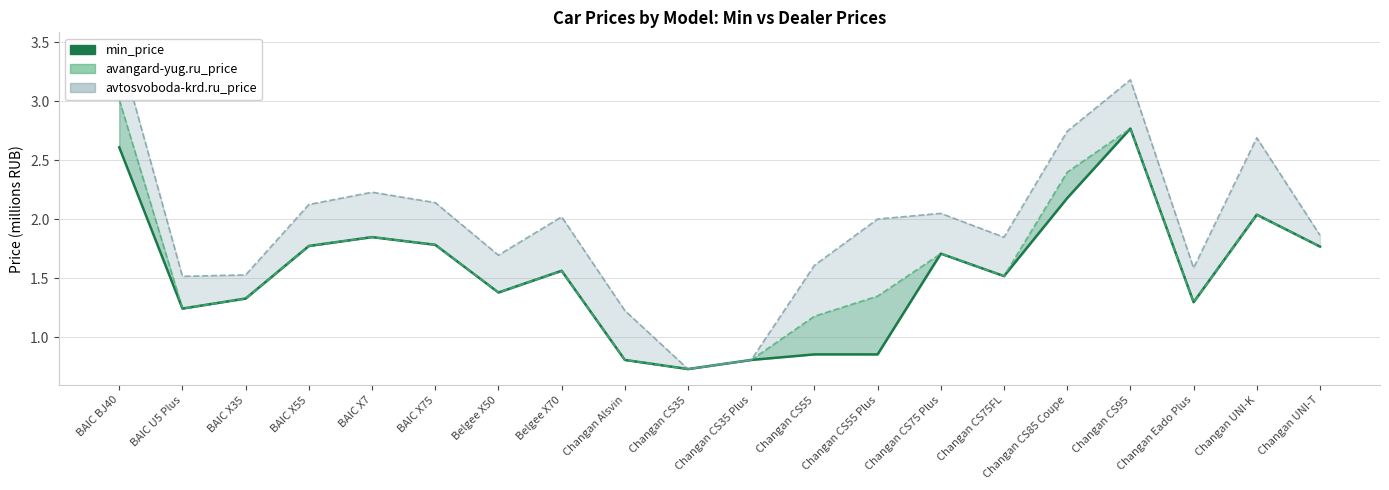

What is the label of the 6th point from the right?

Changan CS75FL